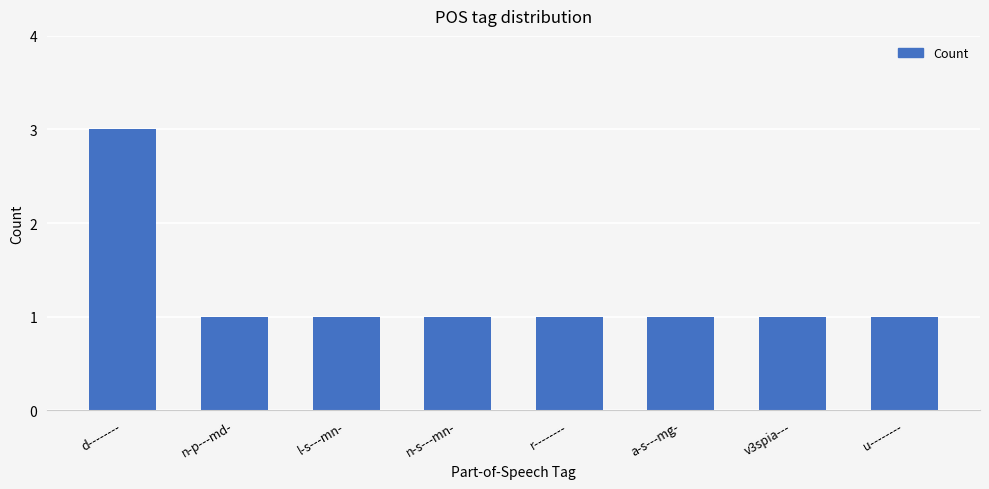

Approximately how many times larger is the value at v3spia--- compared to d--------?

0.3